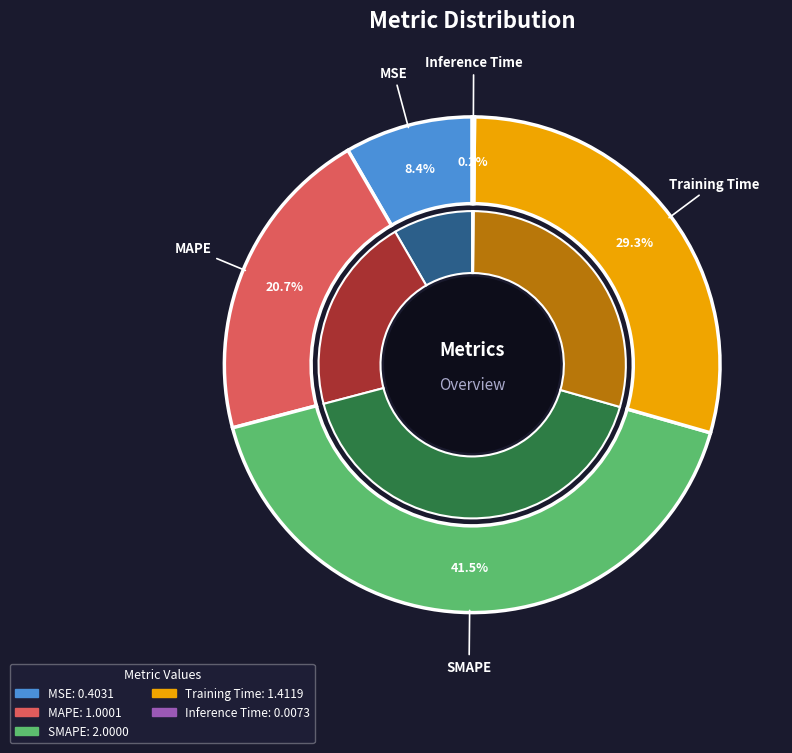

Rank the categories by value from lowest to highest.

Inference Time, MSE, MAPE, Training Time, SMAPE